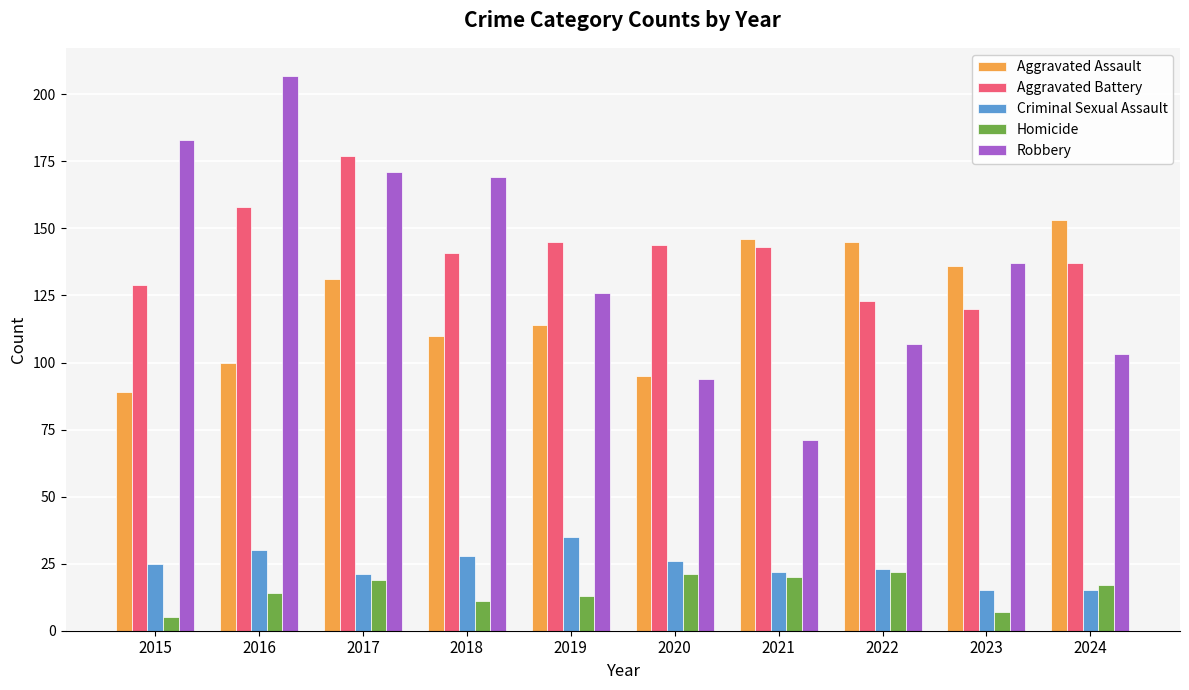

The value of Robbery at 2017 is 259. True or false?

False